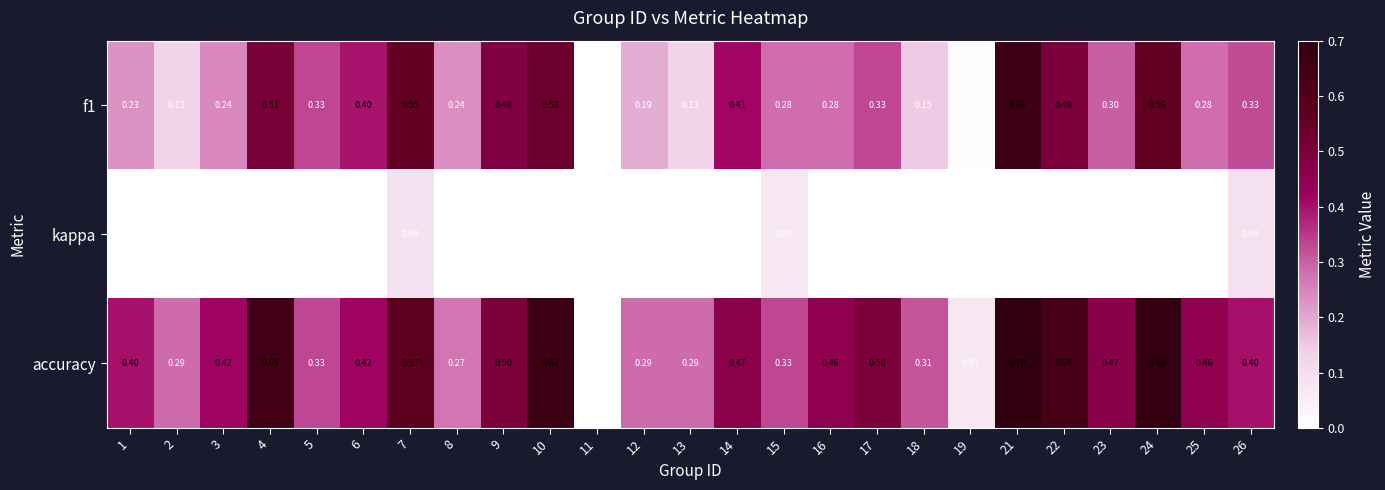

Between 12 and 16, which series saw the biggest shift?

kappa